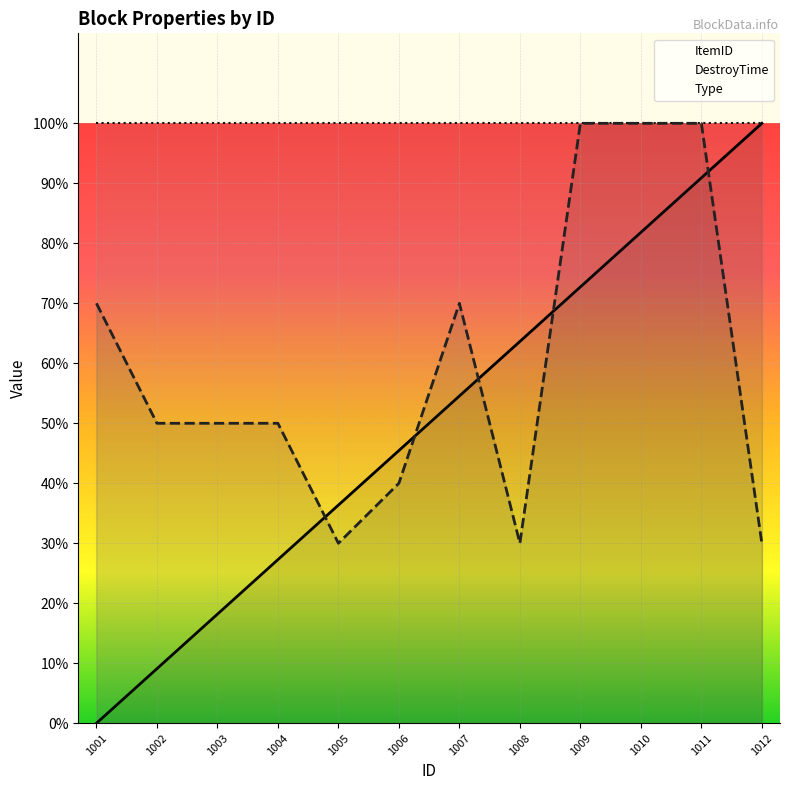

Rank the series at 1009 from highest to lowest value.

DestroyTime, Type, ItemID